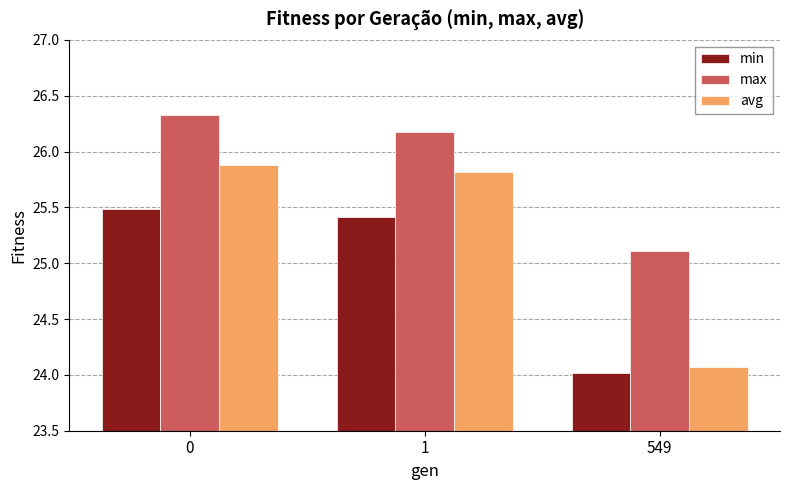

What is the value of the max bar at the 2nd from the left?

26.2